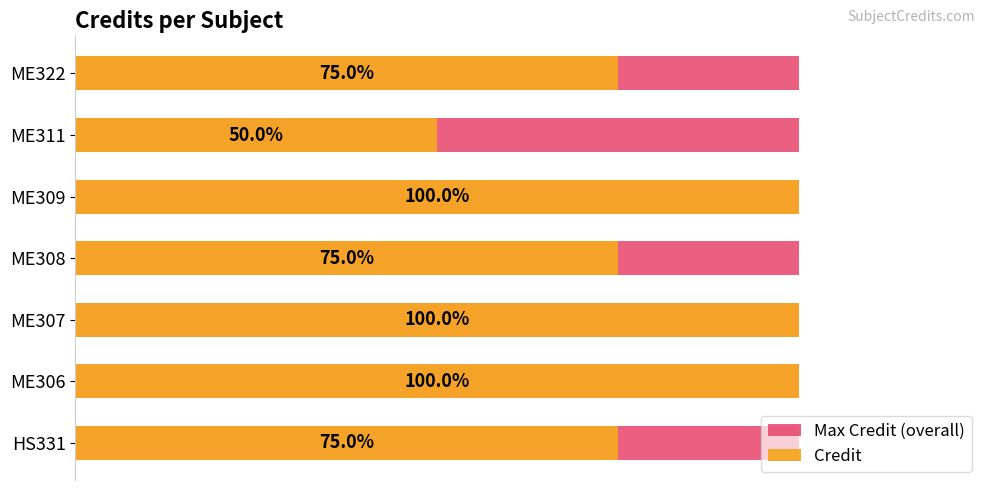

What is the maximum value shown in the chart?

8.0